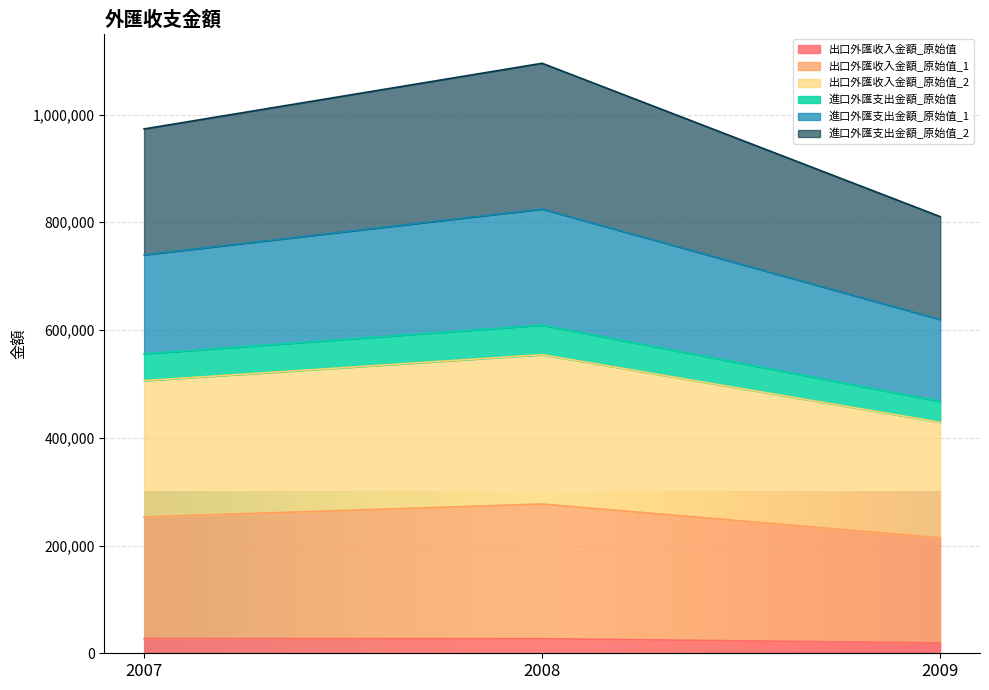

What is the total value across all series at 2007?

973266